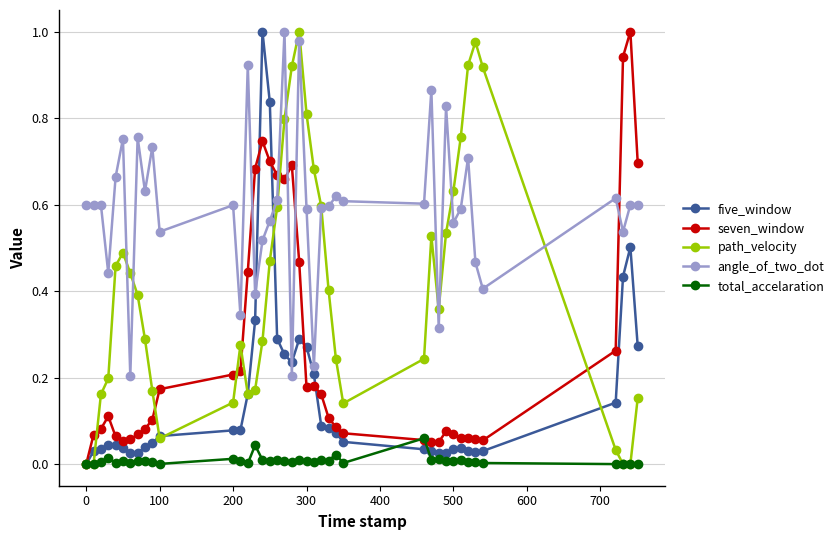

Rank the series by their average value, from lowest to highest.

total_accelaration, five_window, seven_window, path_velocity, angle_of_two_dot